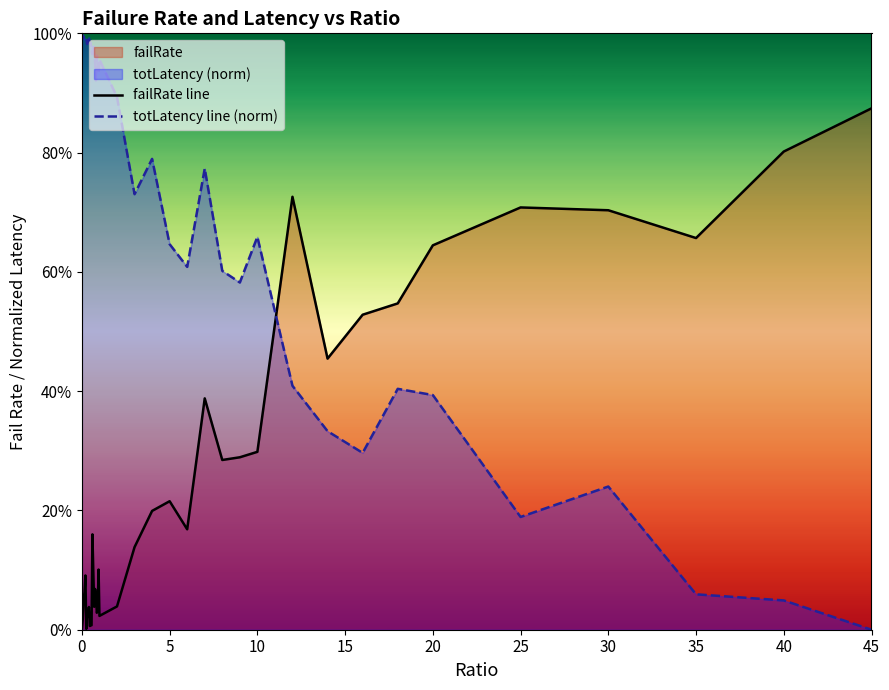

True or false: totLatency line (norm) has more than 1 interior local peaks.

True